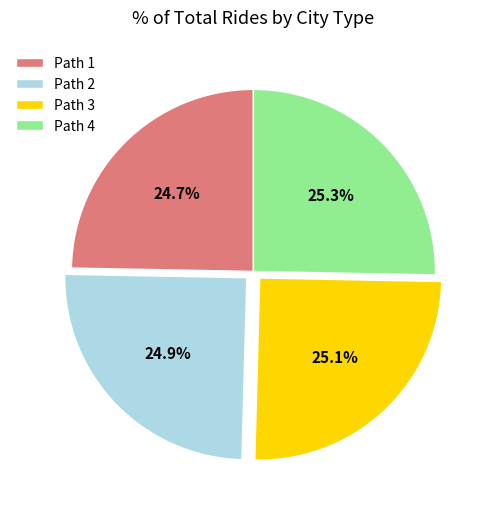

Count the number of slices in the pie.

4